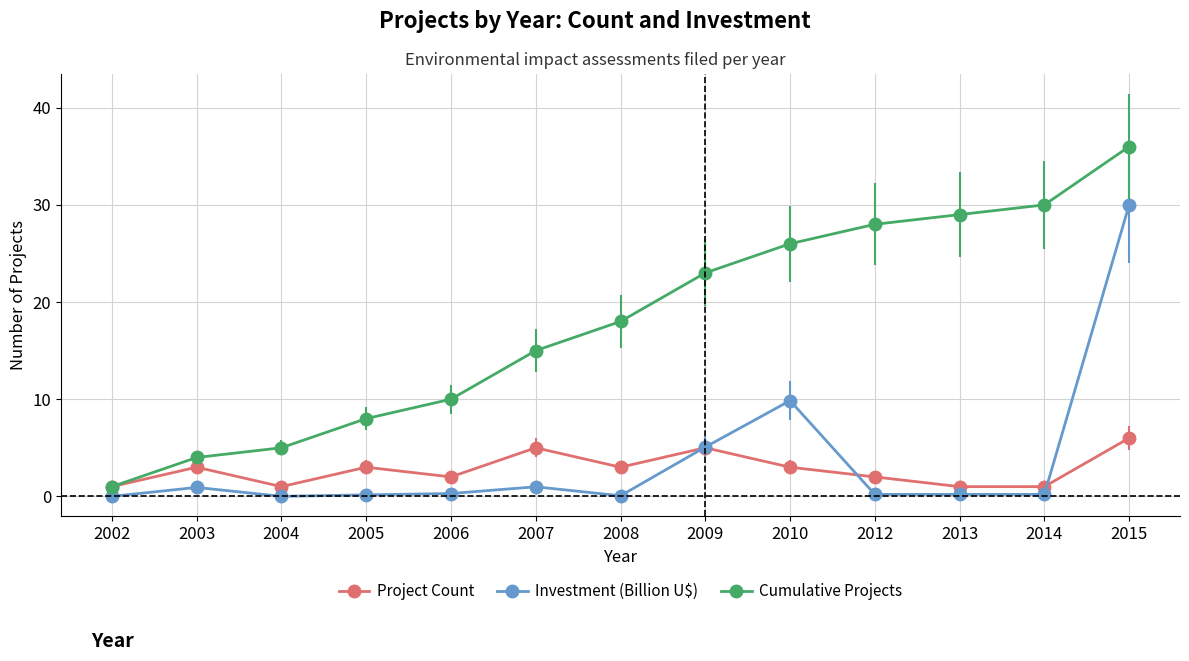

At how many categories does at least one series exceed 33?

1